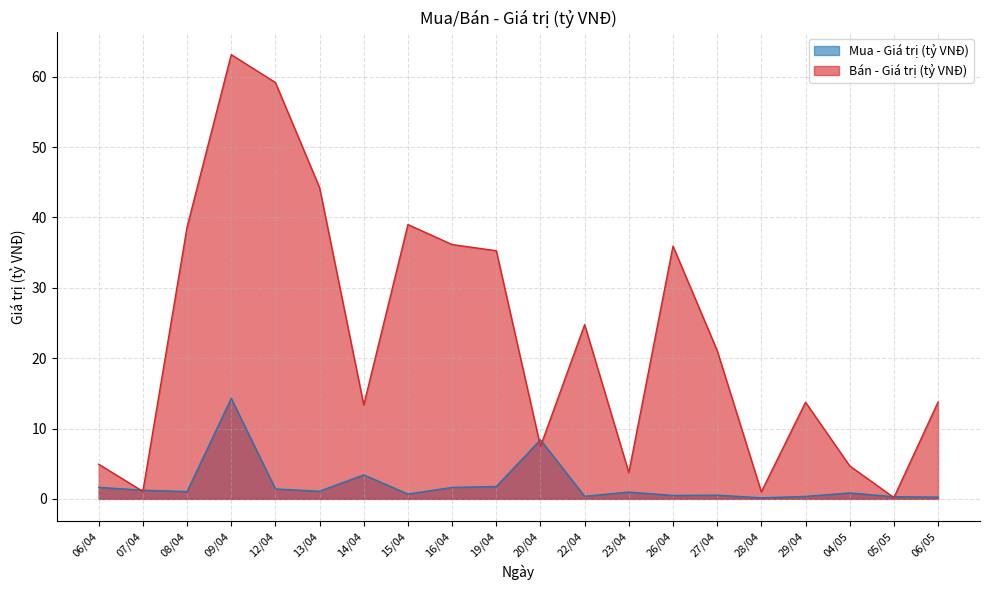

Reading left to right, extract all data points from this chart.

Mua - Giá trị (tỷ VNĐ): 06/04=1.6	07/04=1.2	08/04=1.0	09/04=14.3	12/04=1.4	13/04=1.1	14/04=3.4	15/04=0.7	16/04=1.6	19/04=1.8	20/04=8.4	22/04=0.4	23/04=1.0	26/04=0.5	27/04=0.5	28/04=0.1	29/04=0.3	04/05=0.8	05/05=0.3	06/05=0.2
Bán - Giá trị (tỷ VNĐ): 06/04=4.9	07/04=1.1	08/04=38.6	09/04=63.1	12/04=59.2	13/04=44.2	14/04=13.3	15/04=39.0	16/04=36.1	19/04=35.3	20/04=7.5	22/04=24.8	23/04=3.7	26/04=35.9	27/04=21.1	28/04=1.0	29/04=13.7	04/05=4.7	05/05=0.2	06/05=13.8